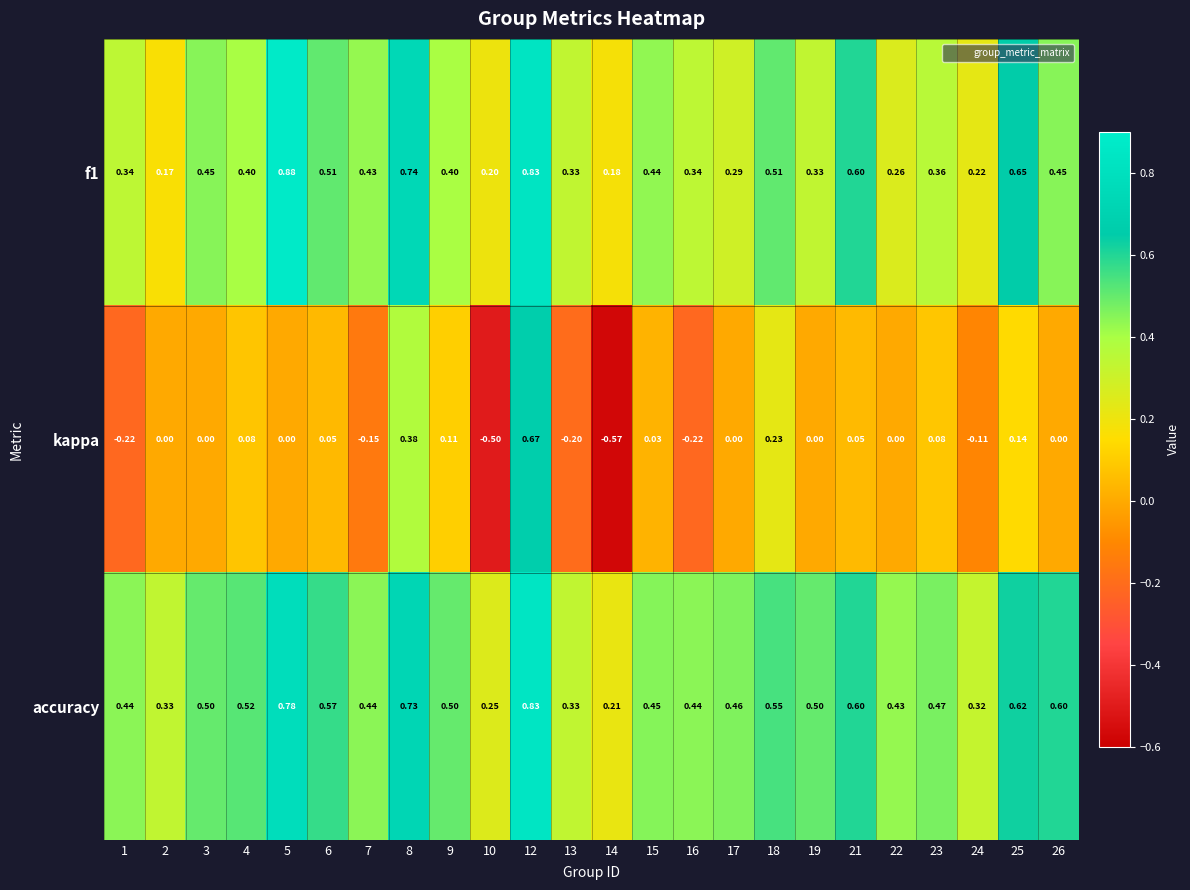

Which series has the largest total across all categories?

accuracy